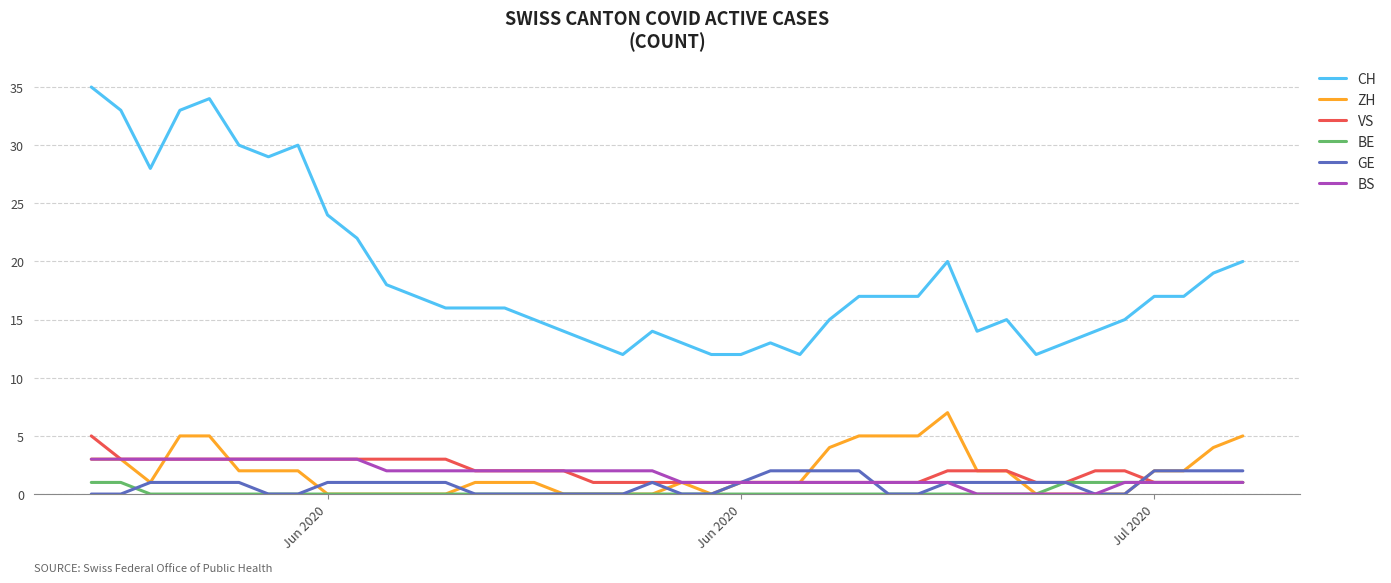

True or false: CH and BE cross at least once.

False